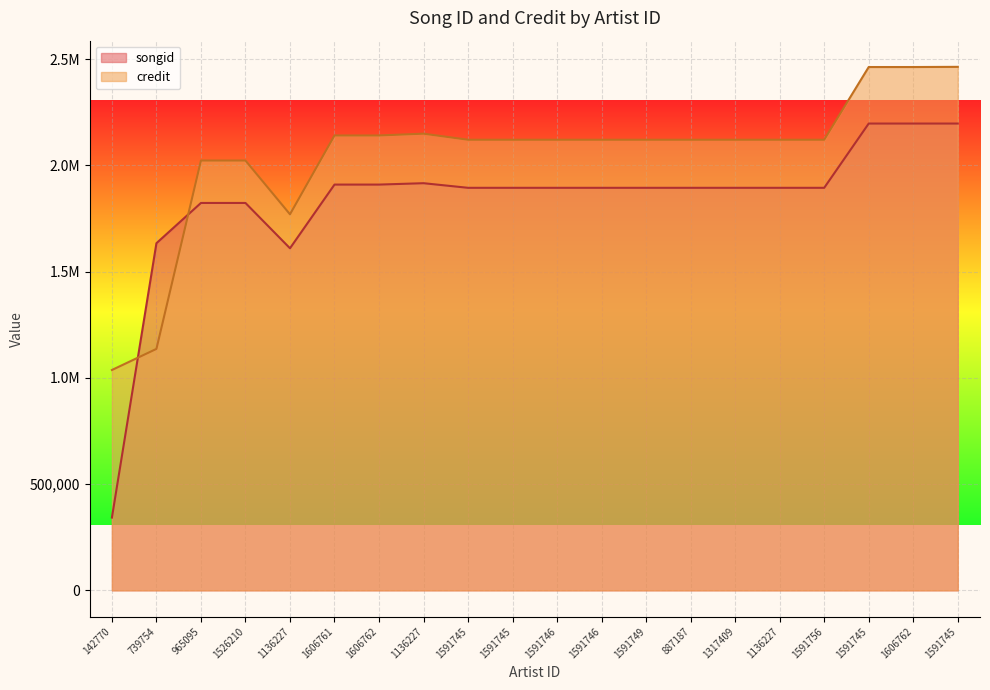

Reading right to left, extract all data points from this chart.

songid: 2197469	2197477	2197477	1894968	1894964	1894964	1894964	1894964	1894966	1894961	1894966	1894961	1916656	1910154	1910154	1610298	1823652	1823652	1634148	342604
credit: 2464423	2463549	2463549	2121226	2121221	2121221	2121221	2121221	2121216	2121216	2121216	2121216	2149805	2141346	2141346	1770277	2023368	2023368	1136670	1037337